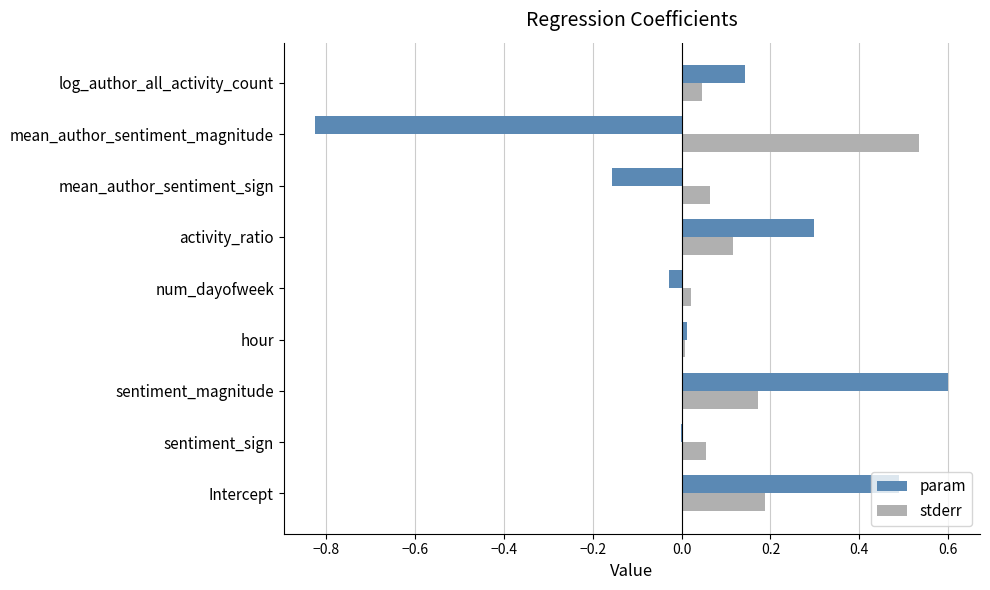

Which series has the widest spread of values?

param